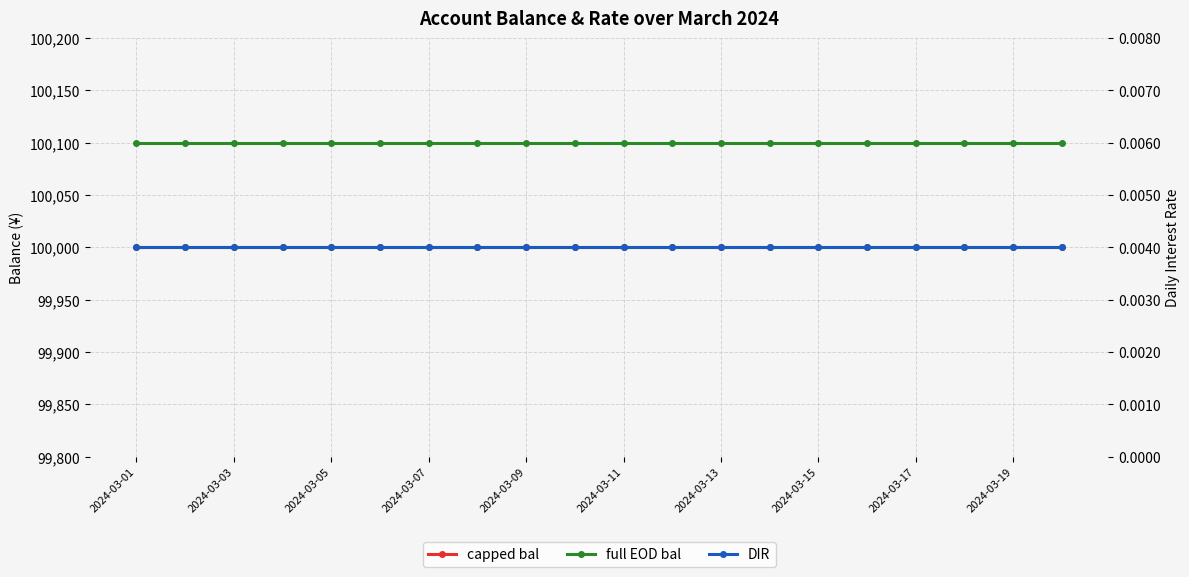

The value of capped bal at 17 is 100000.0. True or false?

True